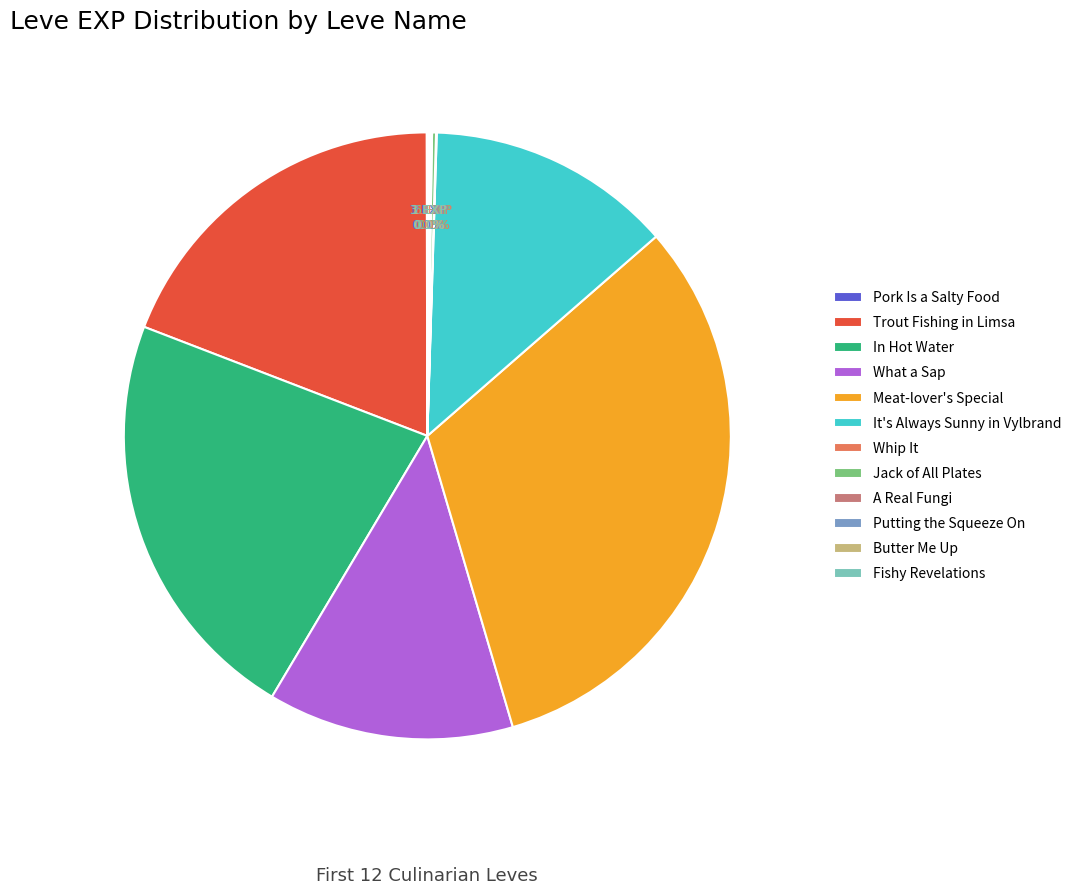

Does It's Always Sunny in Vylbrand account for over 50% of the chart?

No